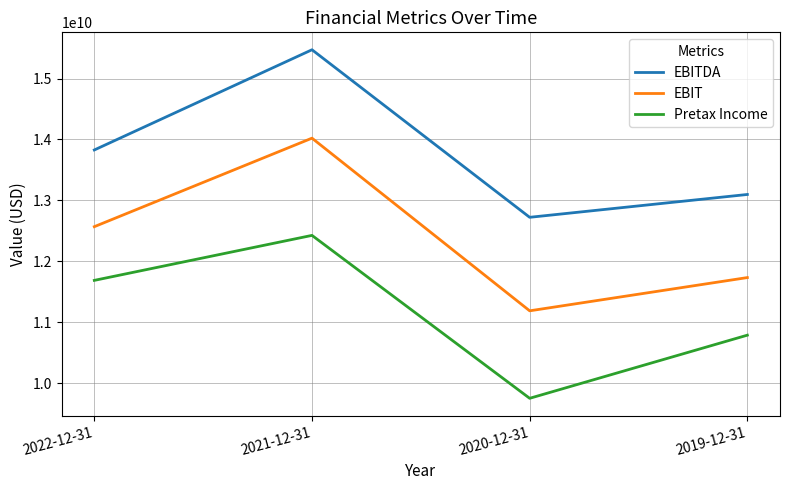

List the labels in order of EBITDA value, smallest first.

2020-12-31, 2019-12-31, 2022-12-31, 2021-12-31